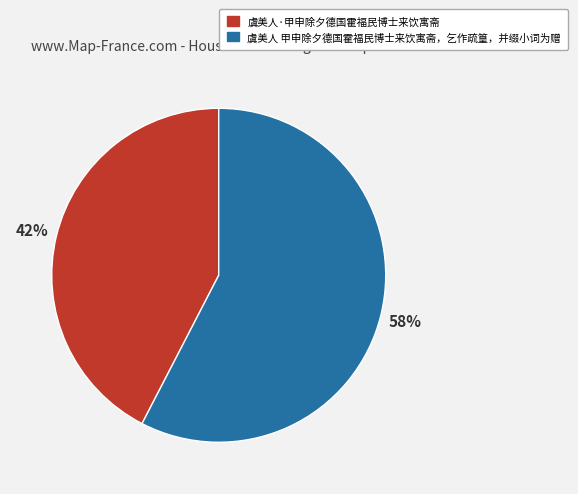

Is the sum of 虞美人 甲申除夕德国霍福民博士来饮寓斋，乞作疏篁，并缀小词为赠 and 虞美人·甲申除夕德国霍福民博士来饮寓斋 greater than half?

Yes